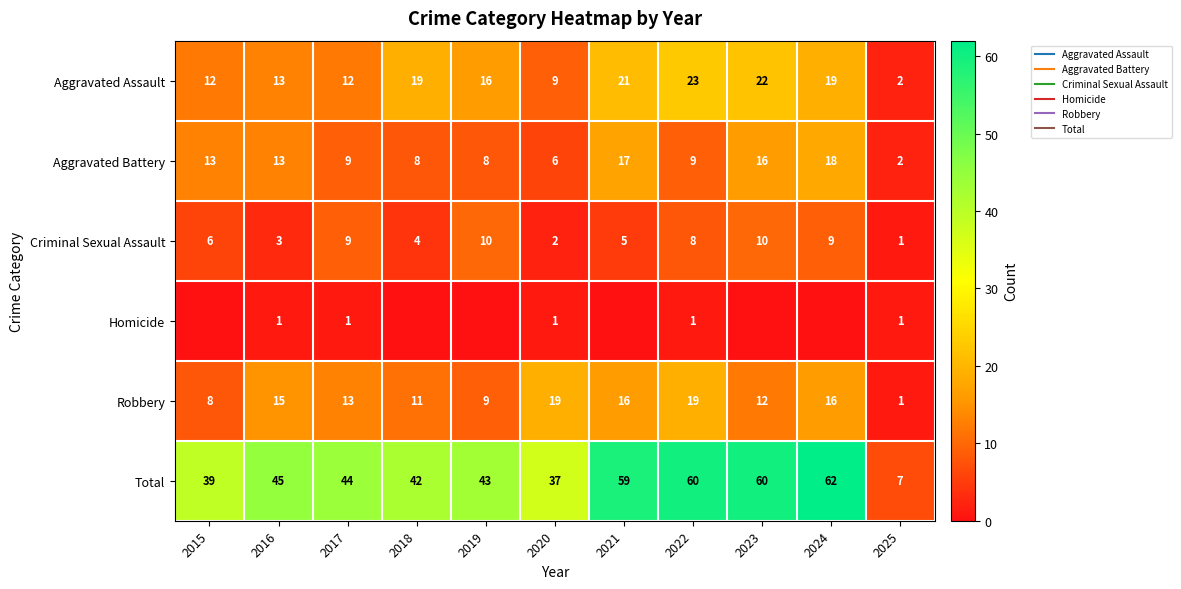

What is the sum of the Criminal Sexual Assault values at 2023 and 2020?

12